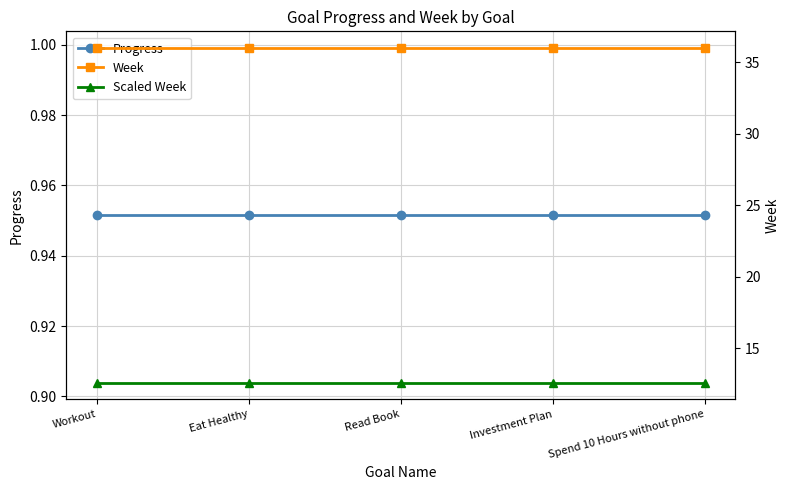

Is the value of Week at Investment Plan greater than the value of Progress at Workout?

Yes